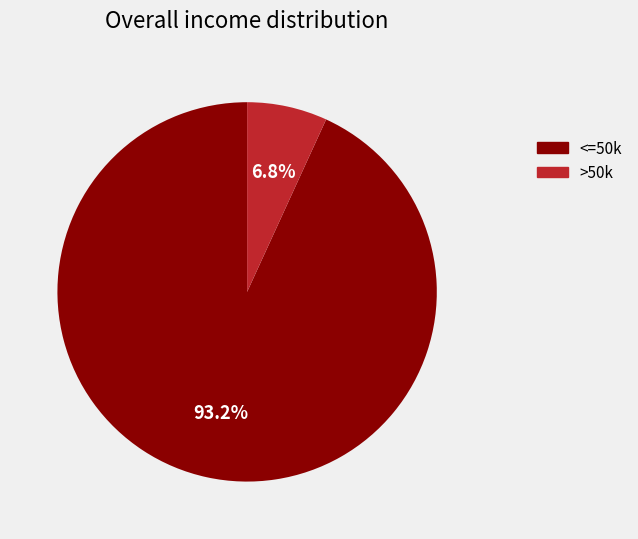

Does <=50k represent more than half of the total?

Yes